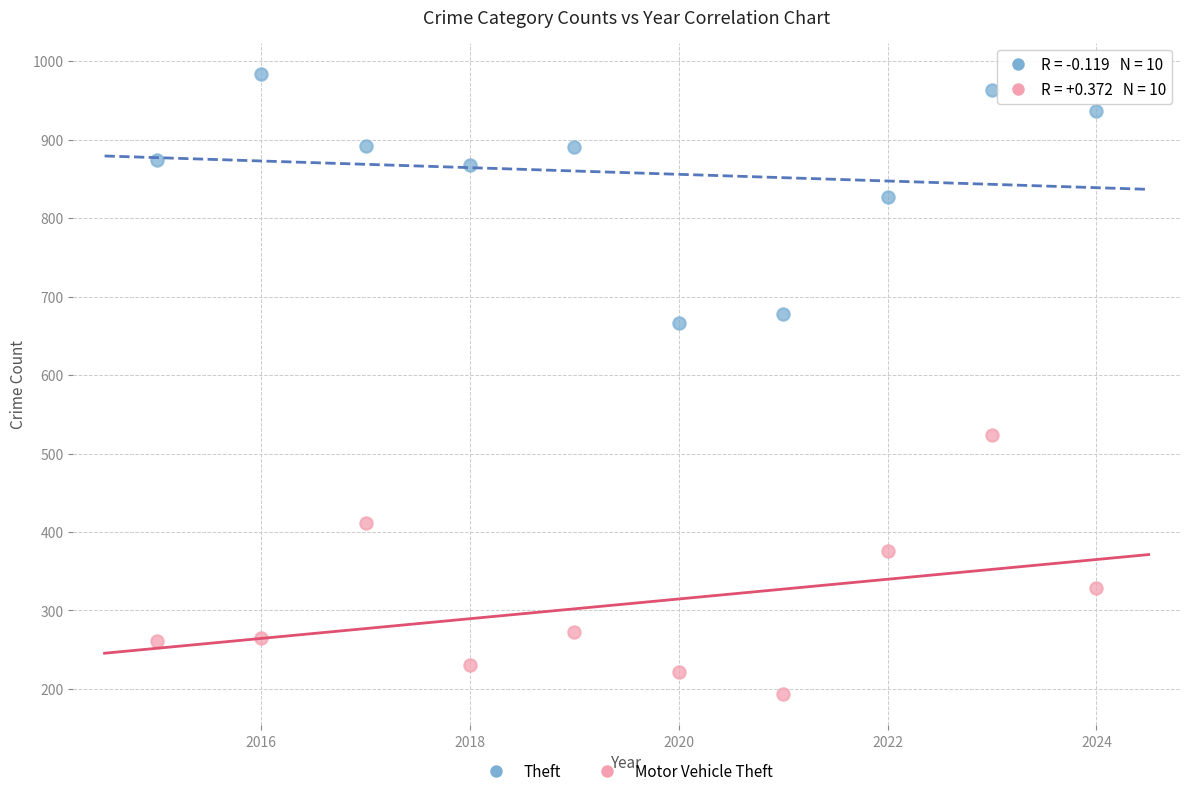

What are all the series names shown in the legend?

Theft, Motor Vehicle Theft